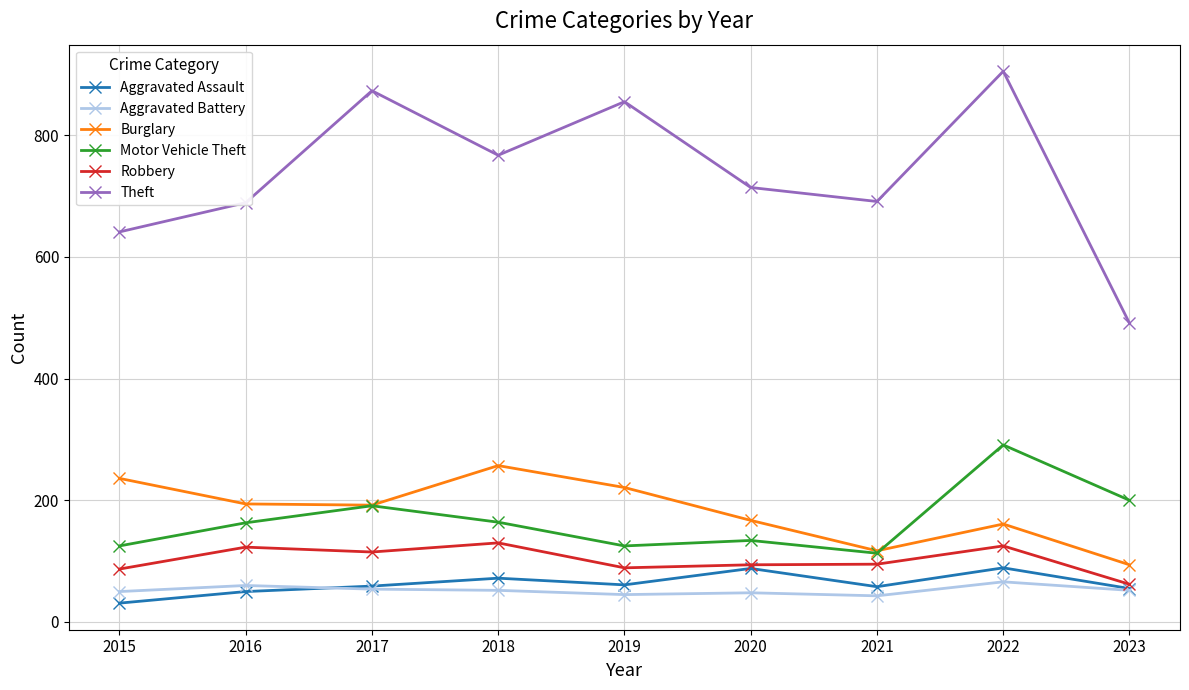

The value of Aggravated Assault at 2017 is 59. True or false?

True